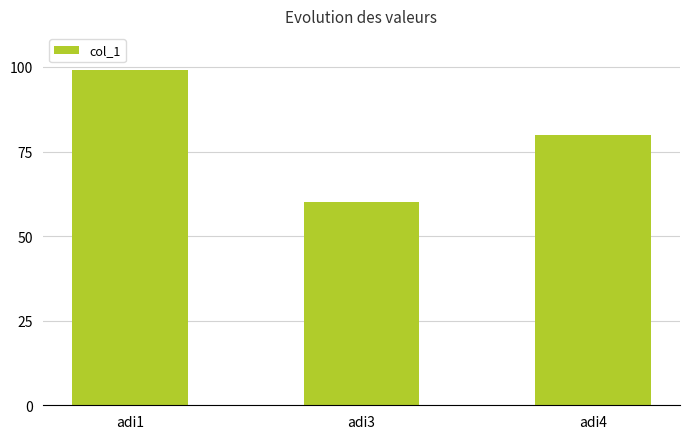

Where is the data nearest to the value 79?

adi4